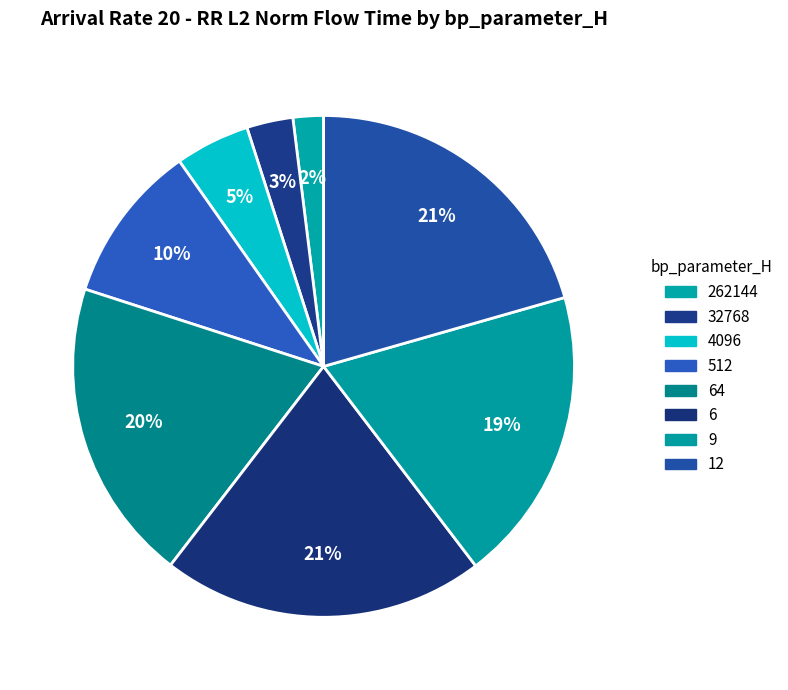

How many slices are in this pie chart?

8